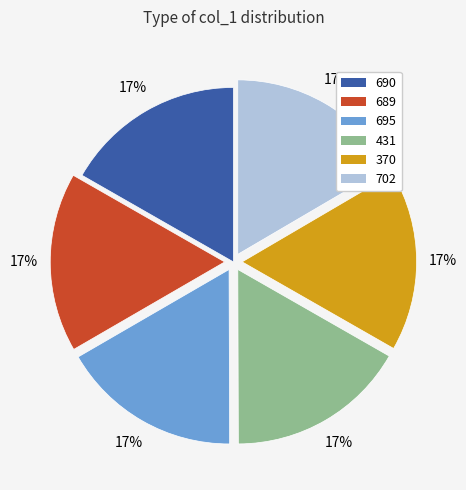

How many slices are in this pie chart?

6